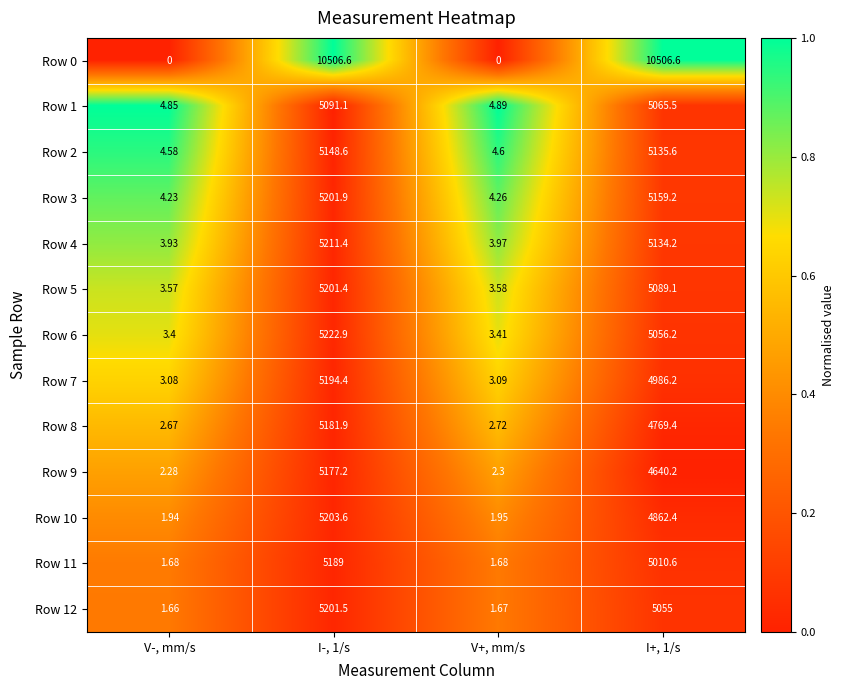

Is the value of Row 4 at V-, mm/s greater than the value of Row 2 at I-, 1/s?

No